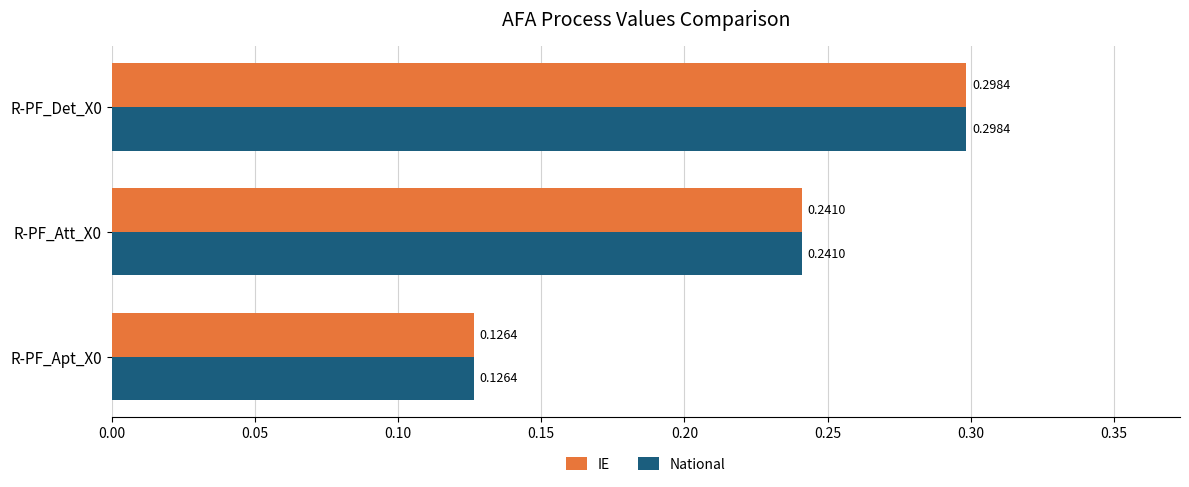

At how many categories does at least one series exceed 0?

3